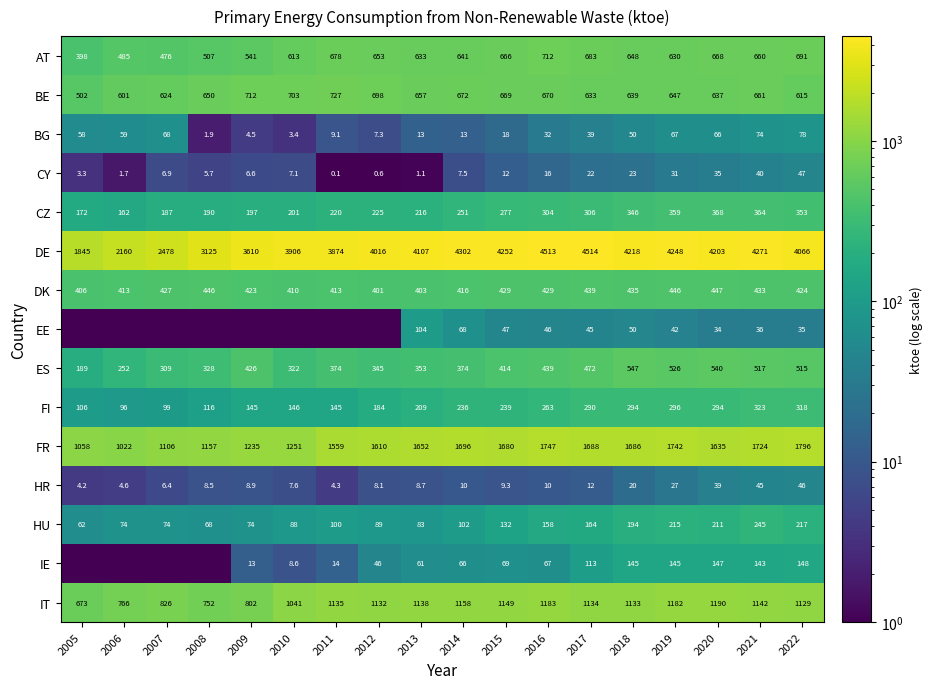

Which category has the lowest value in the AT series?

2005